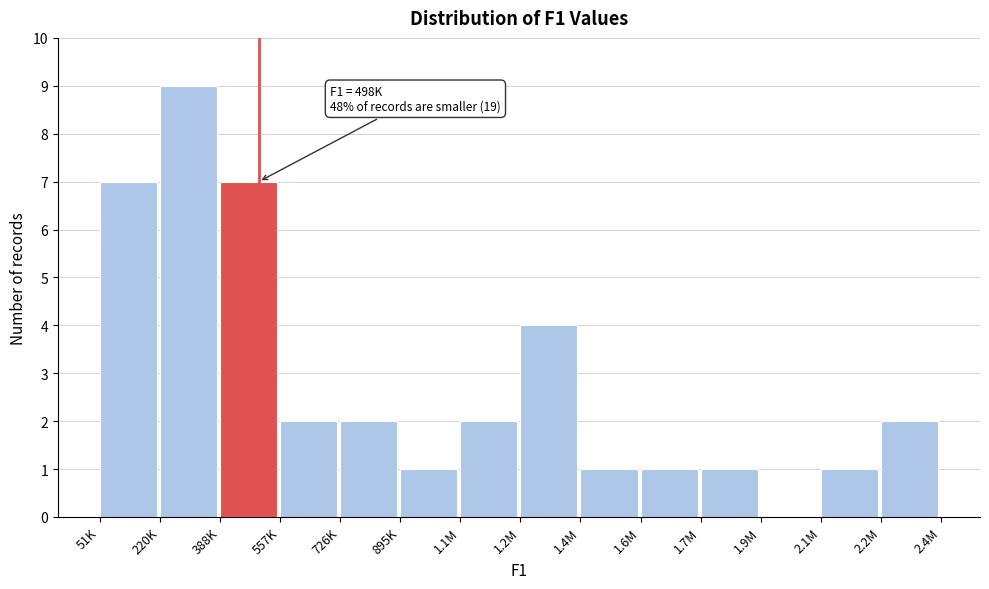

Reading left to right, what are all the values shown in this chart?

51K=7	220K=9	388K=7	557K=2	726K=2	895K=1	1.1M=2	1.2M=4	1.4M=1	1.6M=1	1.7M=1	1.9M=0	2.1M=1	2.2M=2